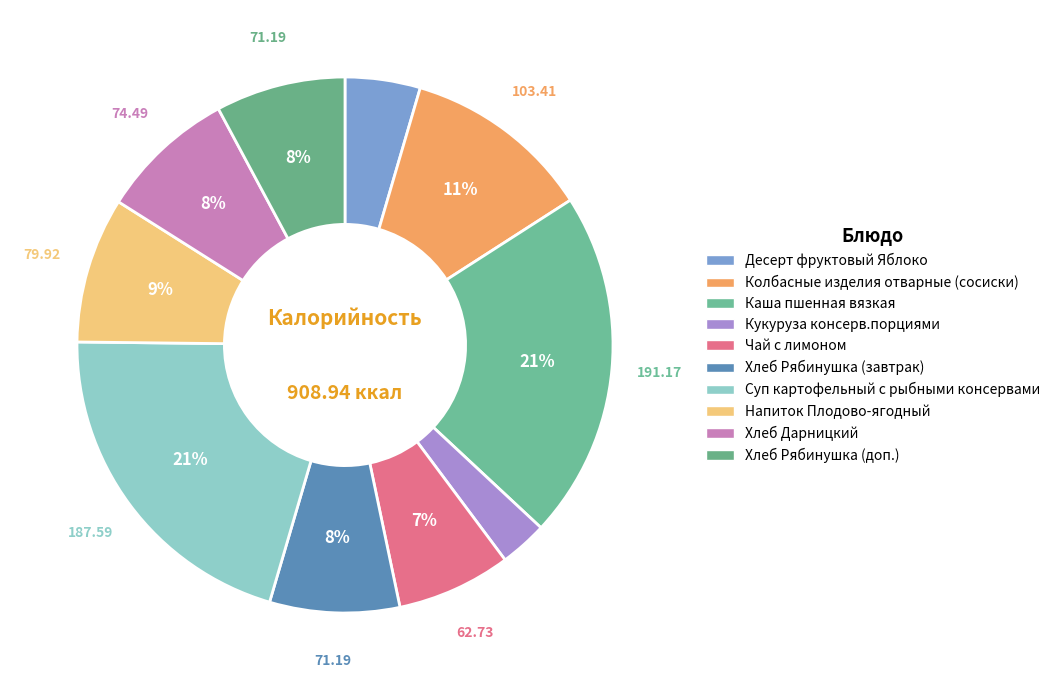

To the nearest percent, what is the average slice percentage?

10%